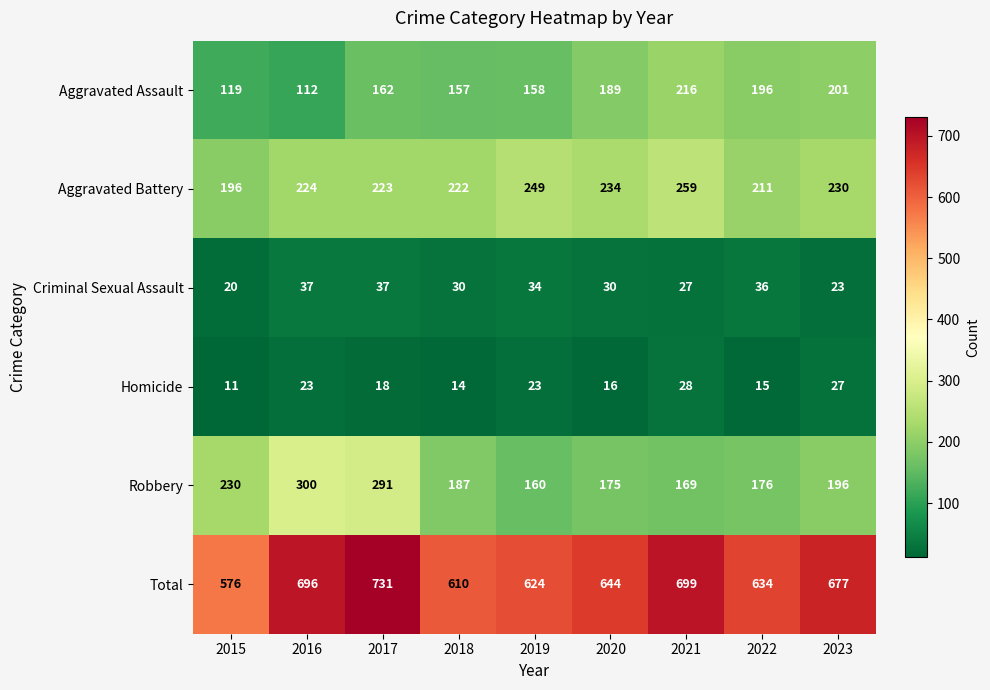

At which label is Total closest to 653?

2020